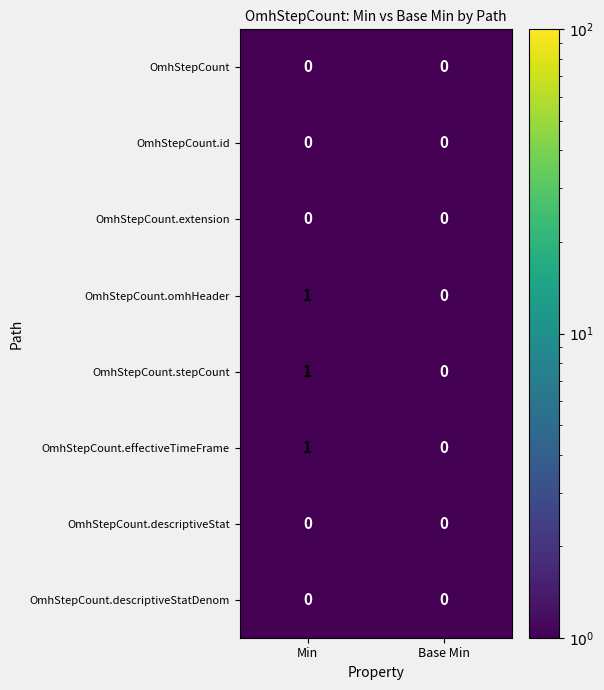

Reading right to left, list all the values displayed in this chart.

OmhStepCount: 0	0
OmhStepCount.id: 0	0
OmhStepCount.extension: 0	0
OmhStepCount.omhHeader: 0	1
OmhStepCount.stepCount: 0	1
OmhStepCount.effectiveTimeFrame: 0	1
OmhStepCount.descriptiveStat: 0	0
OmhStepCount.descriptiveStatDenom: 0	0